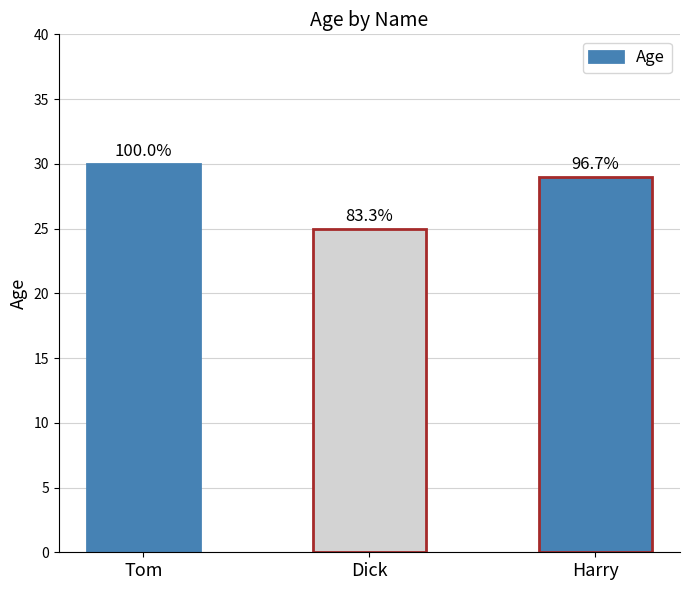

How many bars are there in total?

3